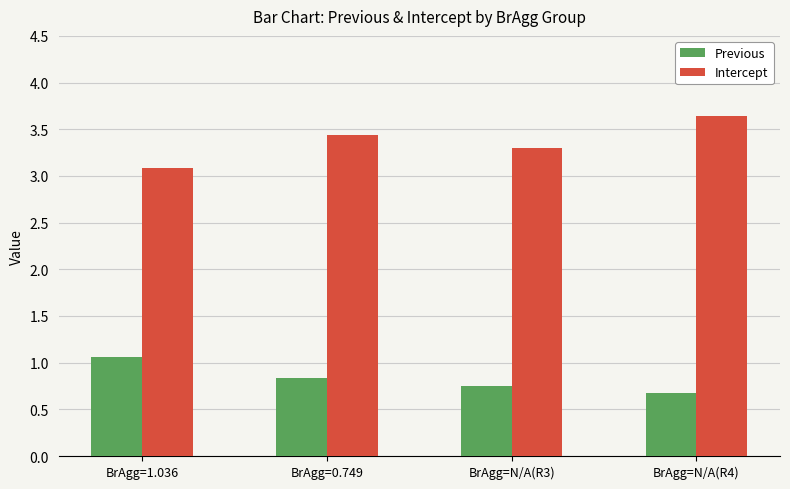

What is the difference between the maximum and minimum values in the Intercept series?

0.6